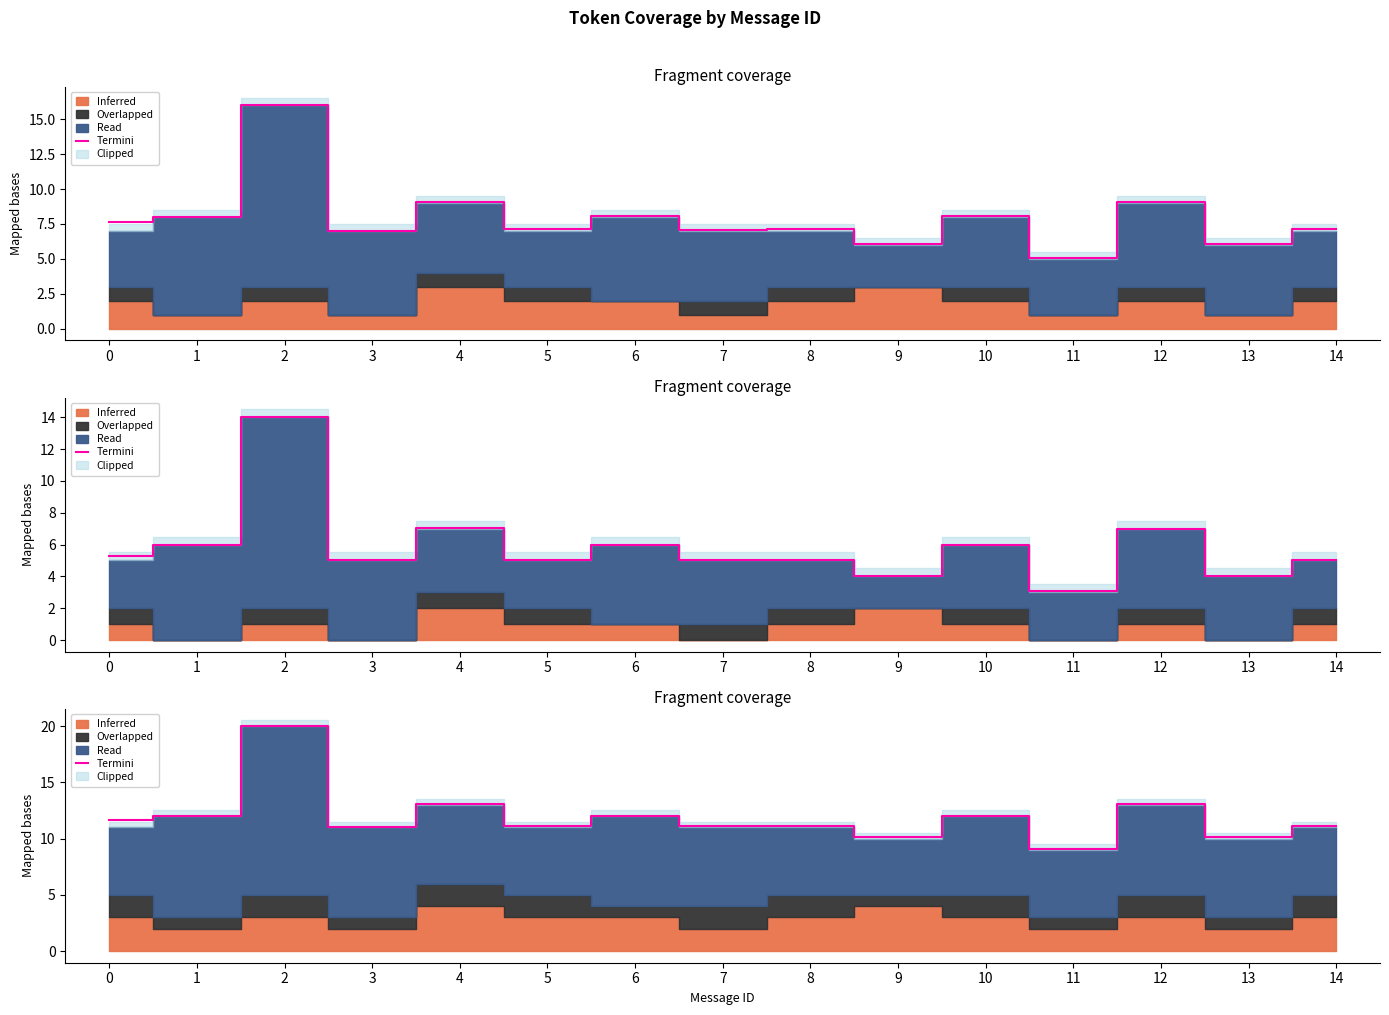

Reading right to left, what are all the values shown in this chart?

11.2	10.1	13.1	9.1	12.1	10.1	11.2	11.1	12.1	11.2	13.1	11.0	20.0	12.0	11.7